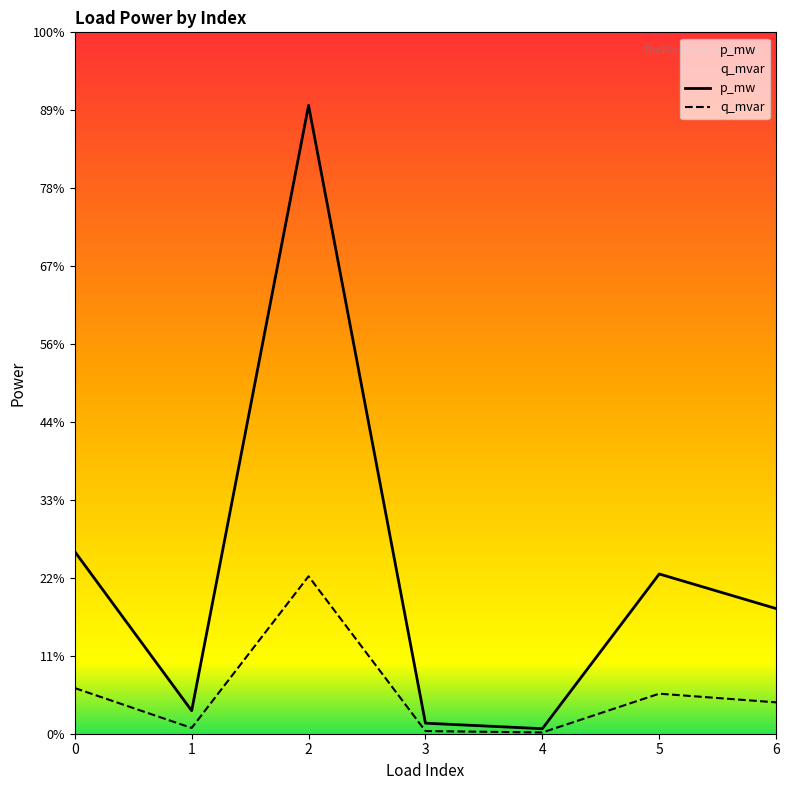

True or false: q_mvar and p_mw intersect in this chart.

False